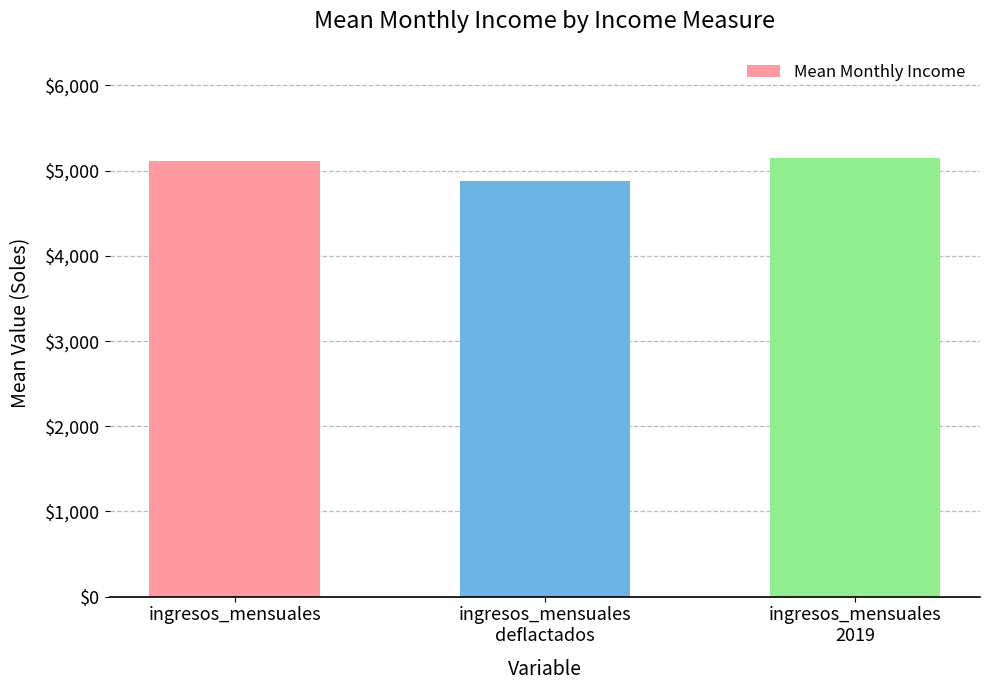

What position from the right is ingresos_mensuales
2019?

1